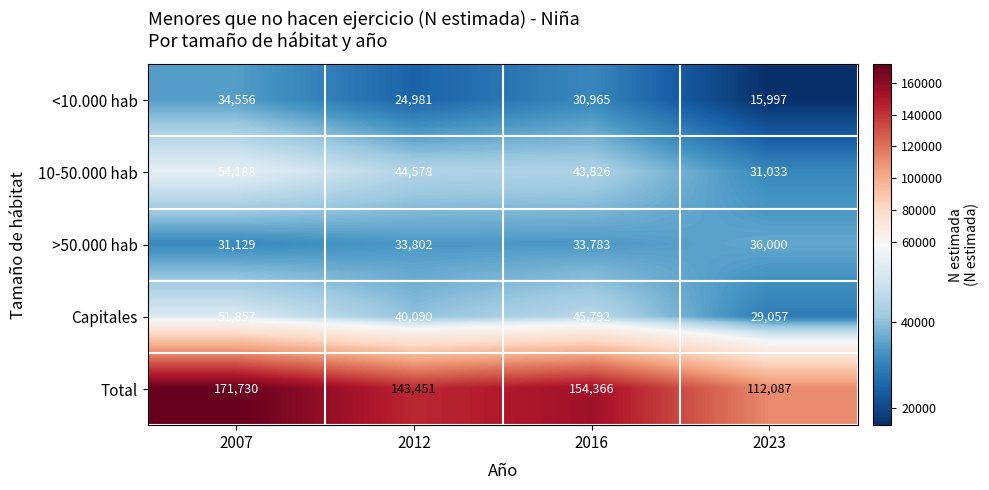

What is the spread (max minus min) of values at 2023?

96090